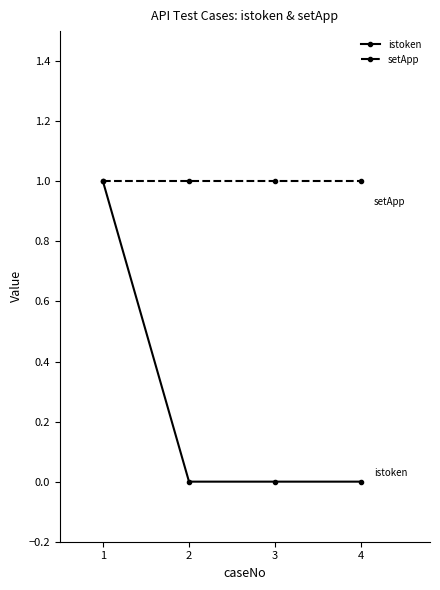

Count the istoken values in the range 0 to 1.

4